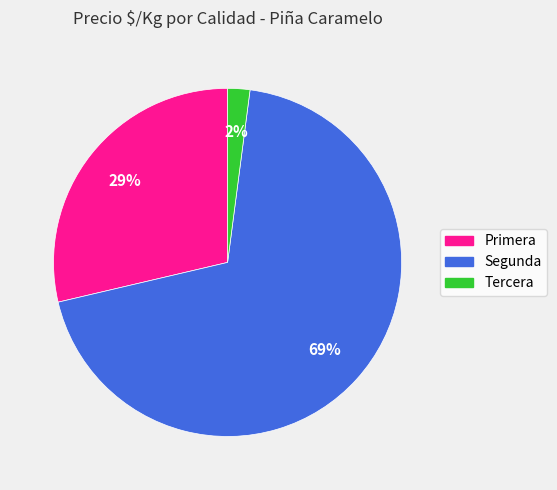

Which has a higher value, Primera or Segunda?

Segunda